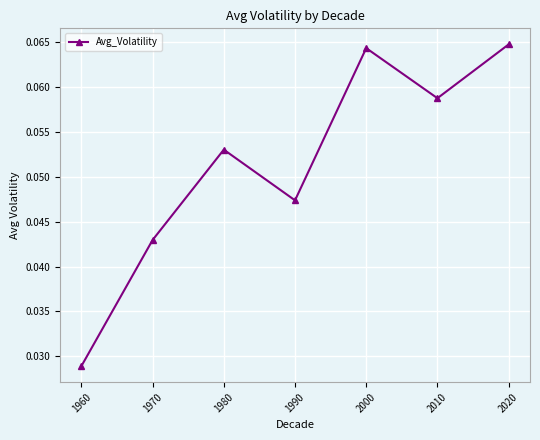

How many interior local peaks (higher than both neighbors) does the data have?

2